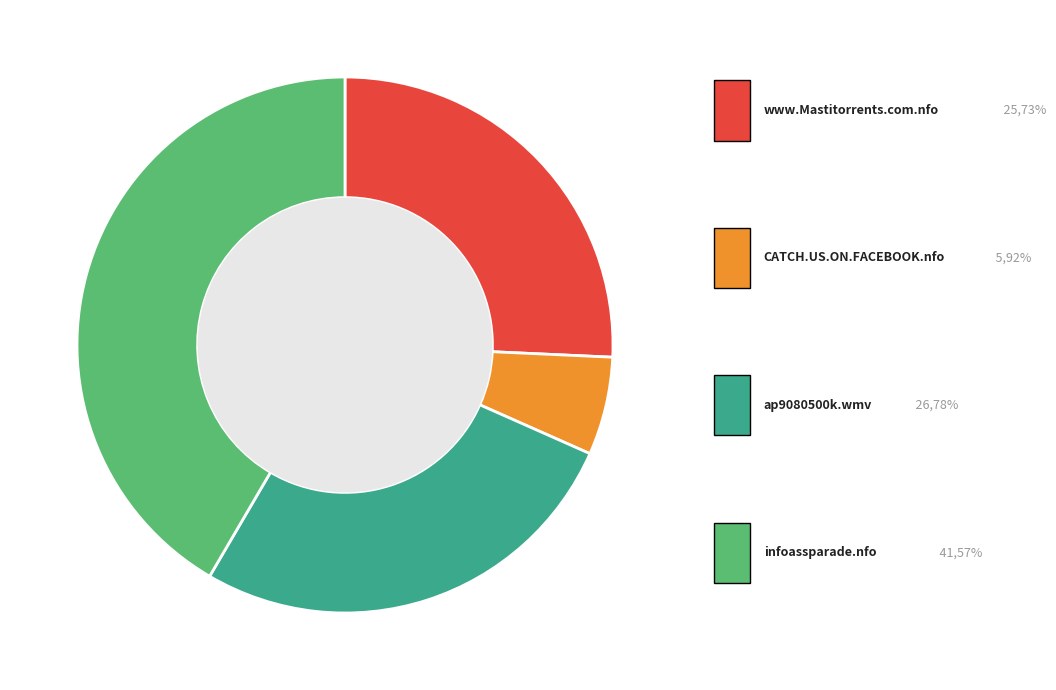

Does infoassparade.nfo account for over 50% of the chart?

No